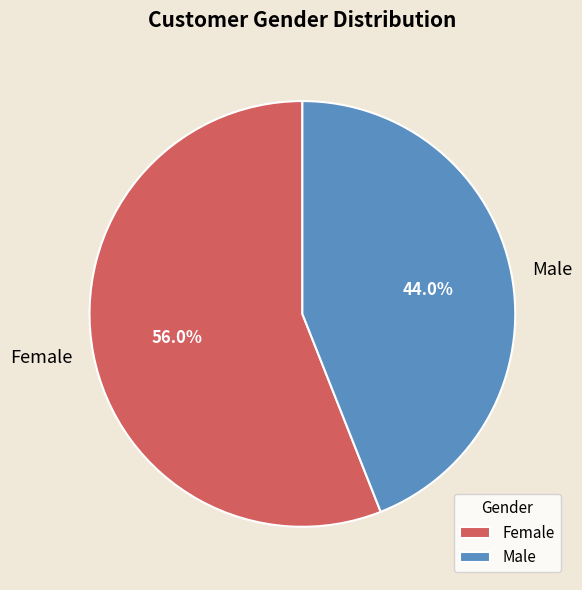

Which category has the biggest portion of the pie?

Female